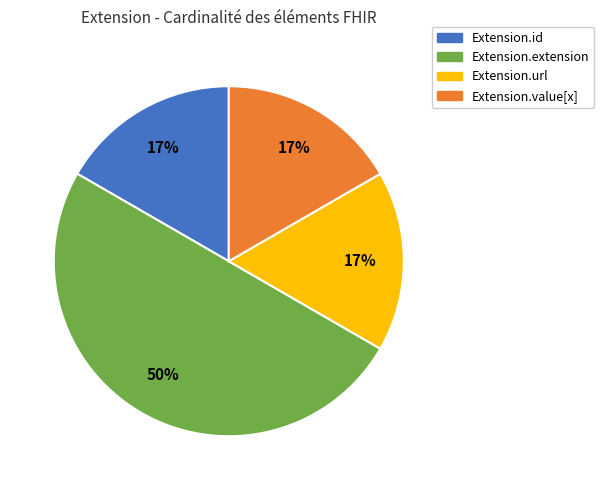

Is it true that Extension.id is 7% of the pie?

False